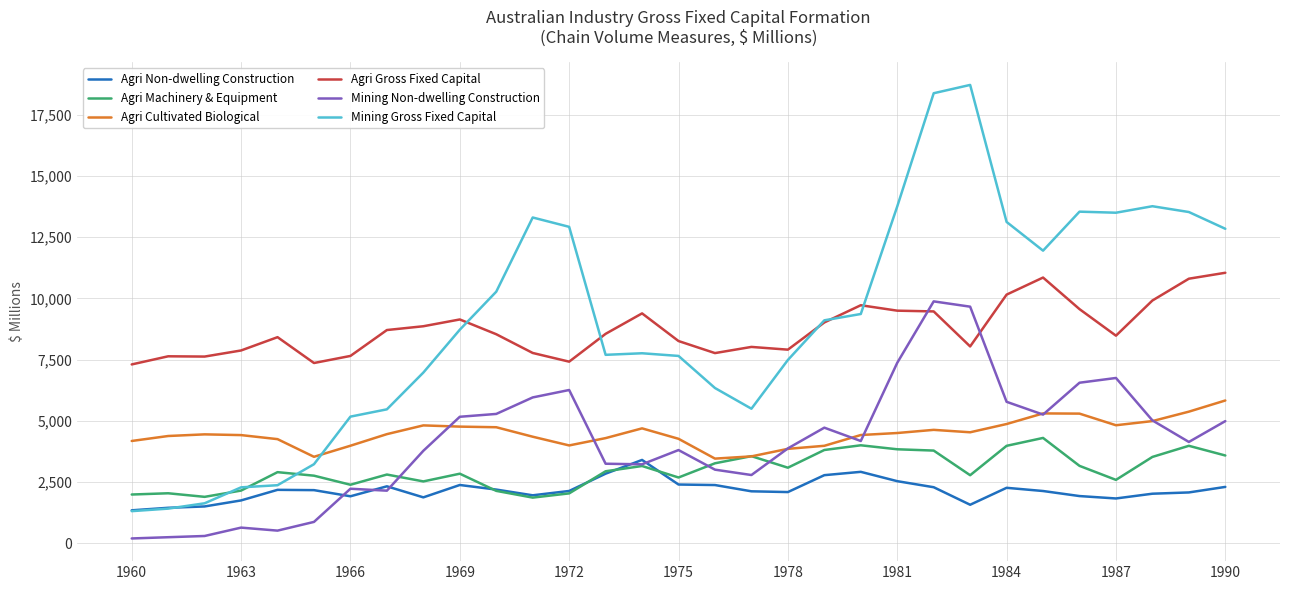

In Agri Gross Fixed Capital, how many points are higher than both neighbors (excluding endpoints)?

7